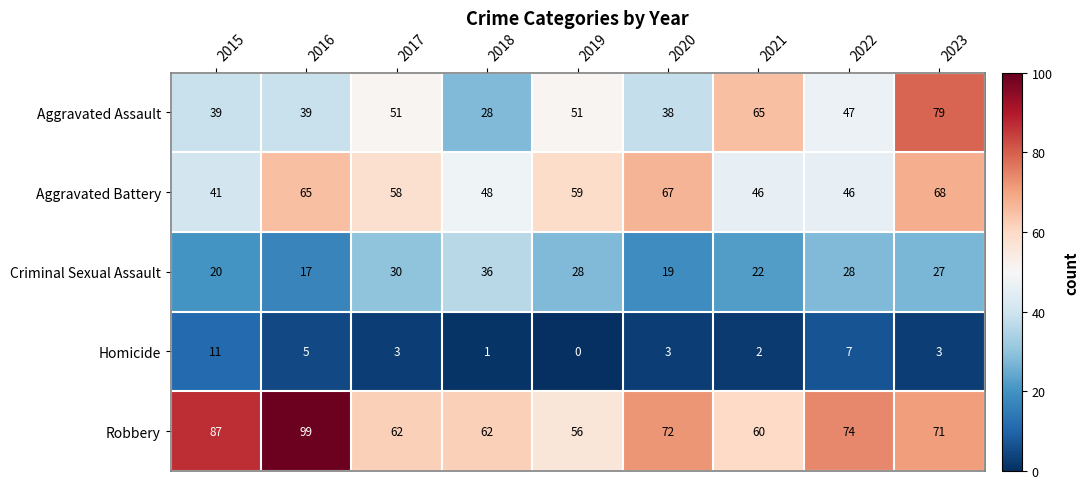

At which label does Aggravated Assault first exceed 47?

2017